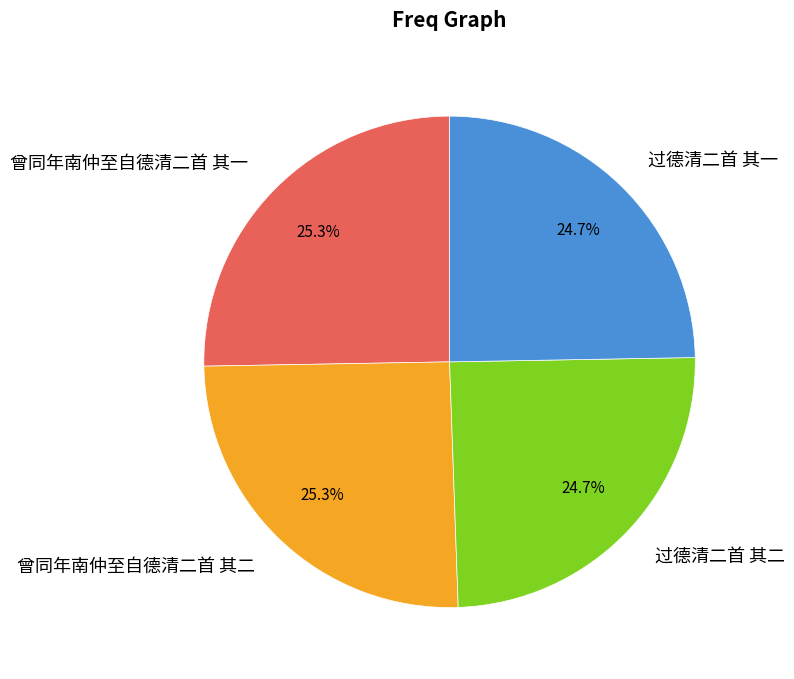

Between 曾同年南仲至自德清二首 其二 and 过德清二首 其二, which is larger?

曾同年南仲至自德清二首 其二